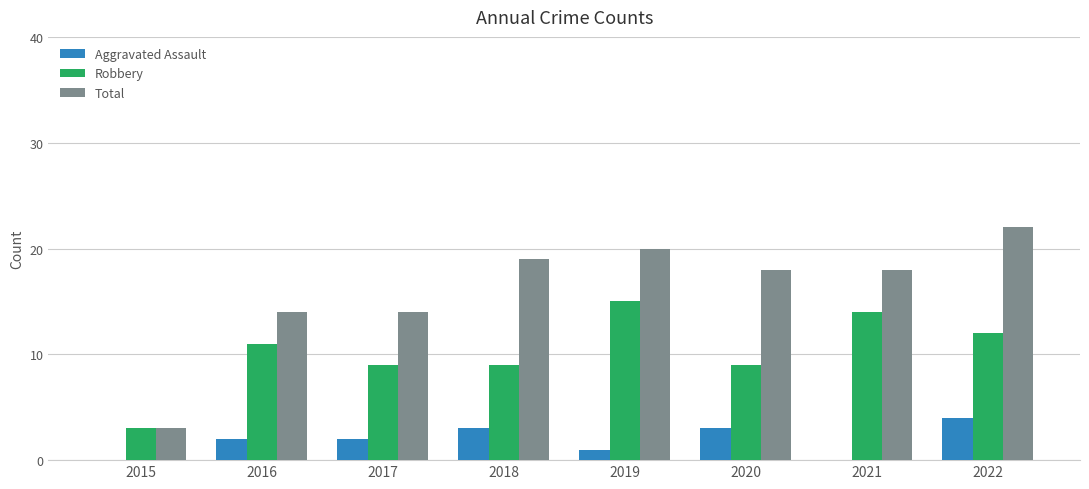

Which series has the widest spread of values?

Total